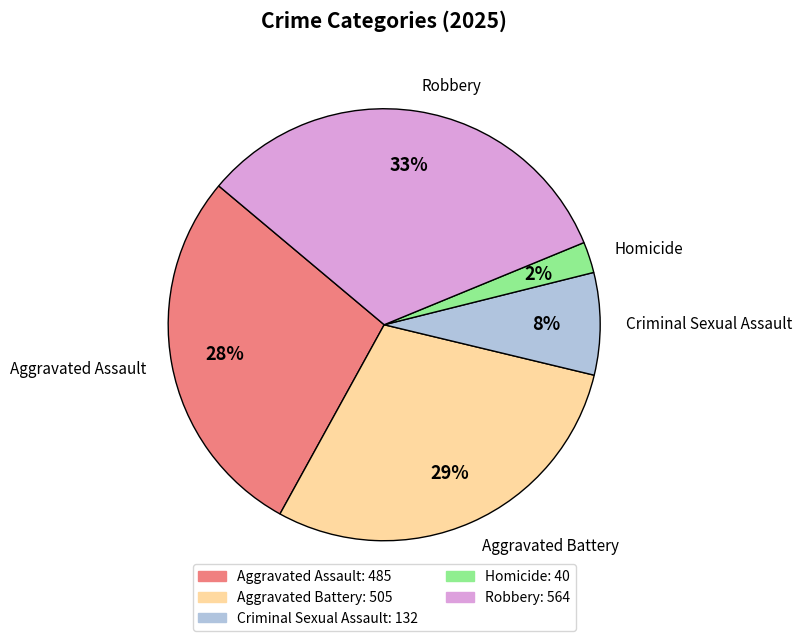

Is the sum of Aggravated Assault and Aggravated Battery greater than half?

Yes